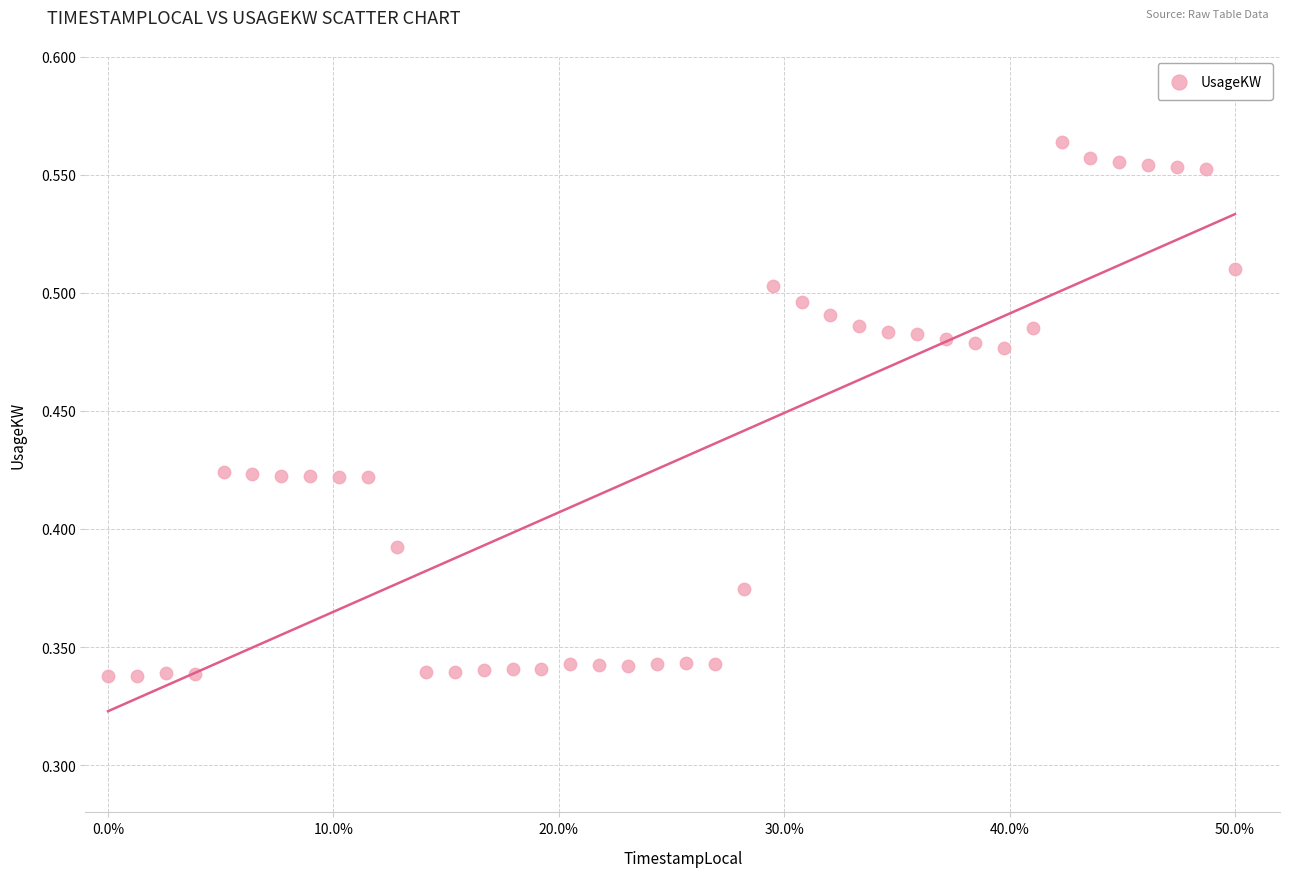

What is the range of X values (max minus min)?

50.0